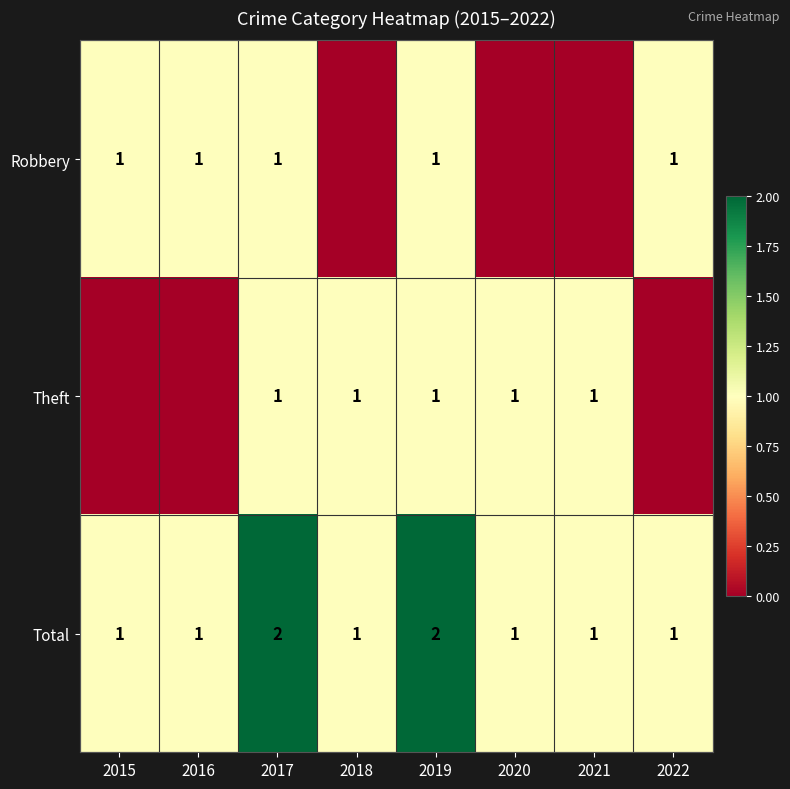

What is the sum of all Total values?

10